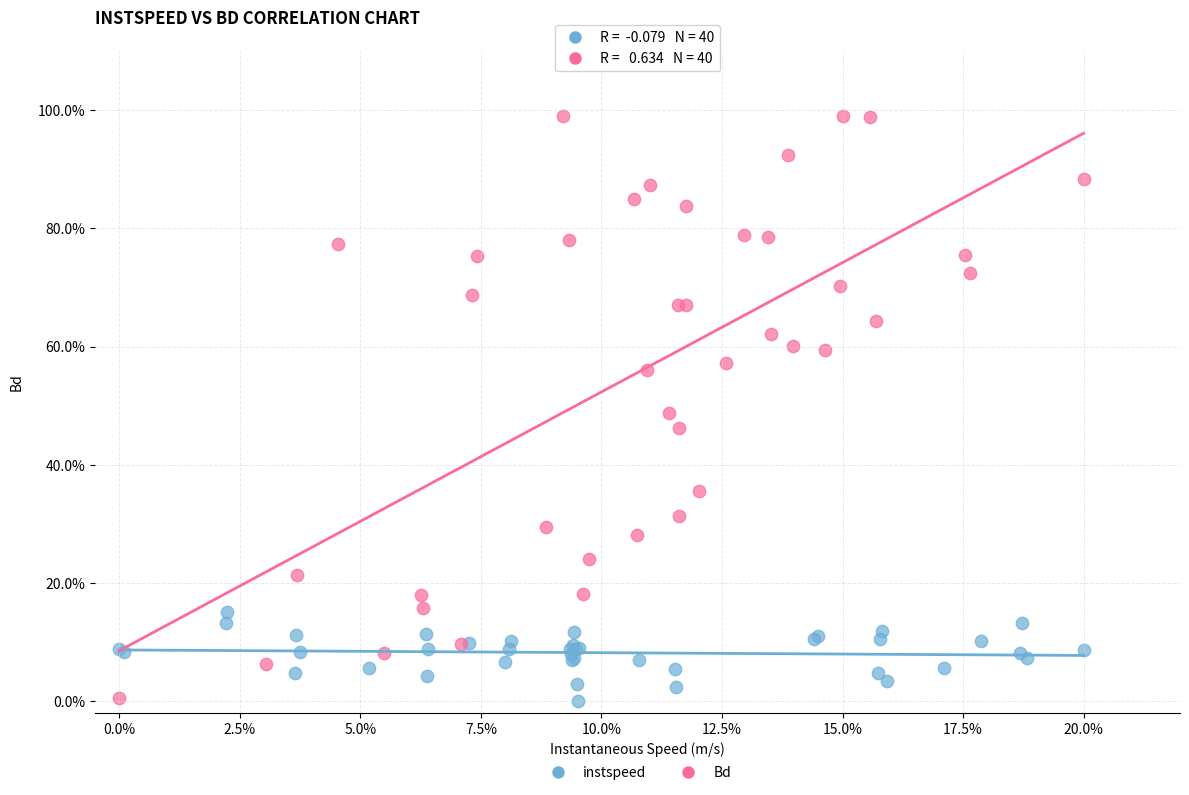

What are all the series names shown in the legend?

instspeed, Bd